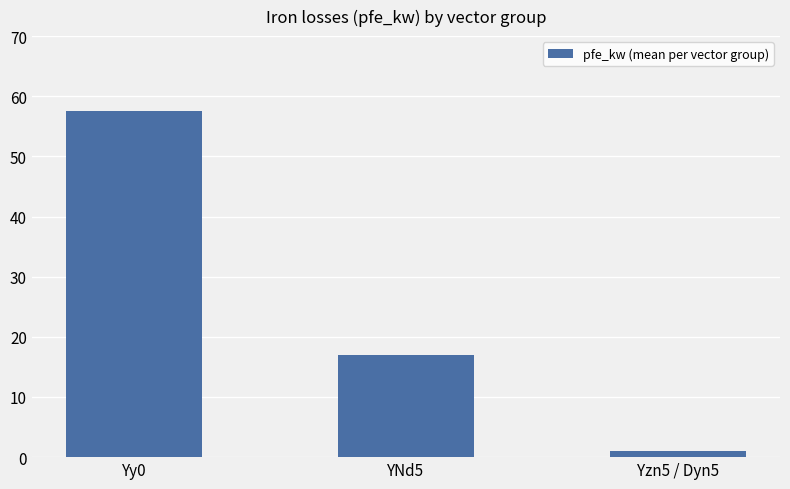

What is the difference between the values at Yzn5 / Dyn5 and YNd5?

15.9